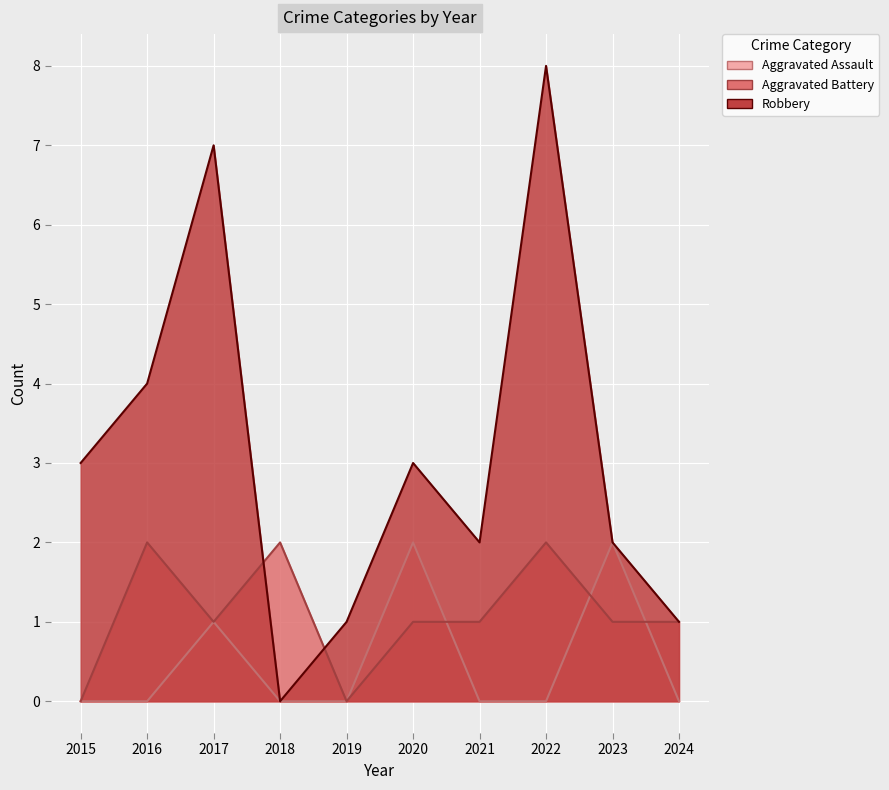

Count the number of categories in the chart.

10